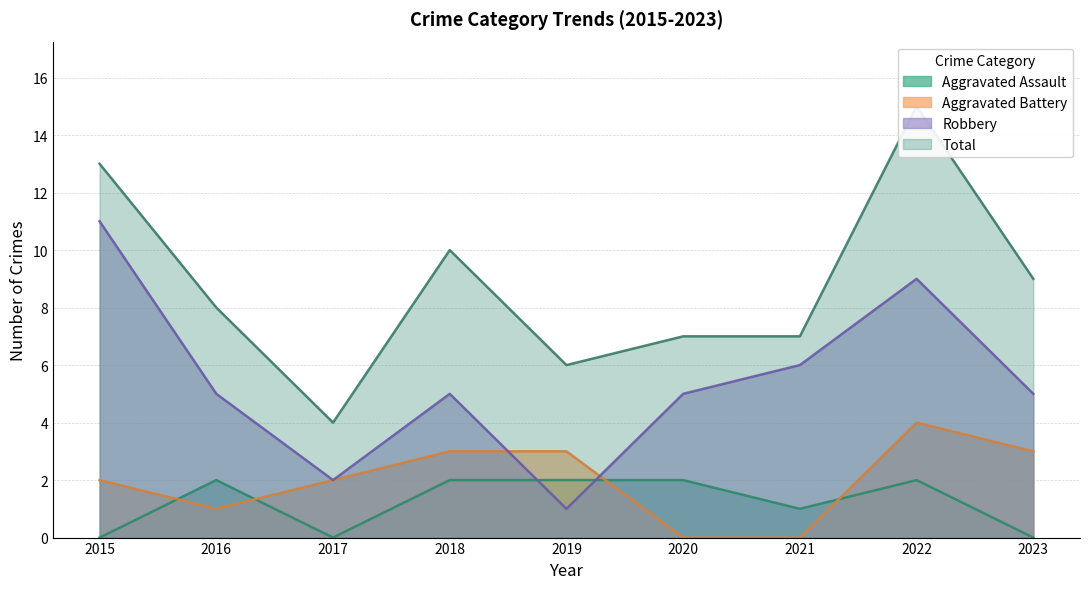

The value of Total at 2017 is 6. True or false?

False